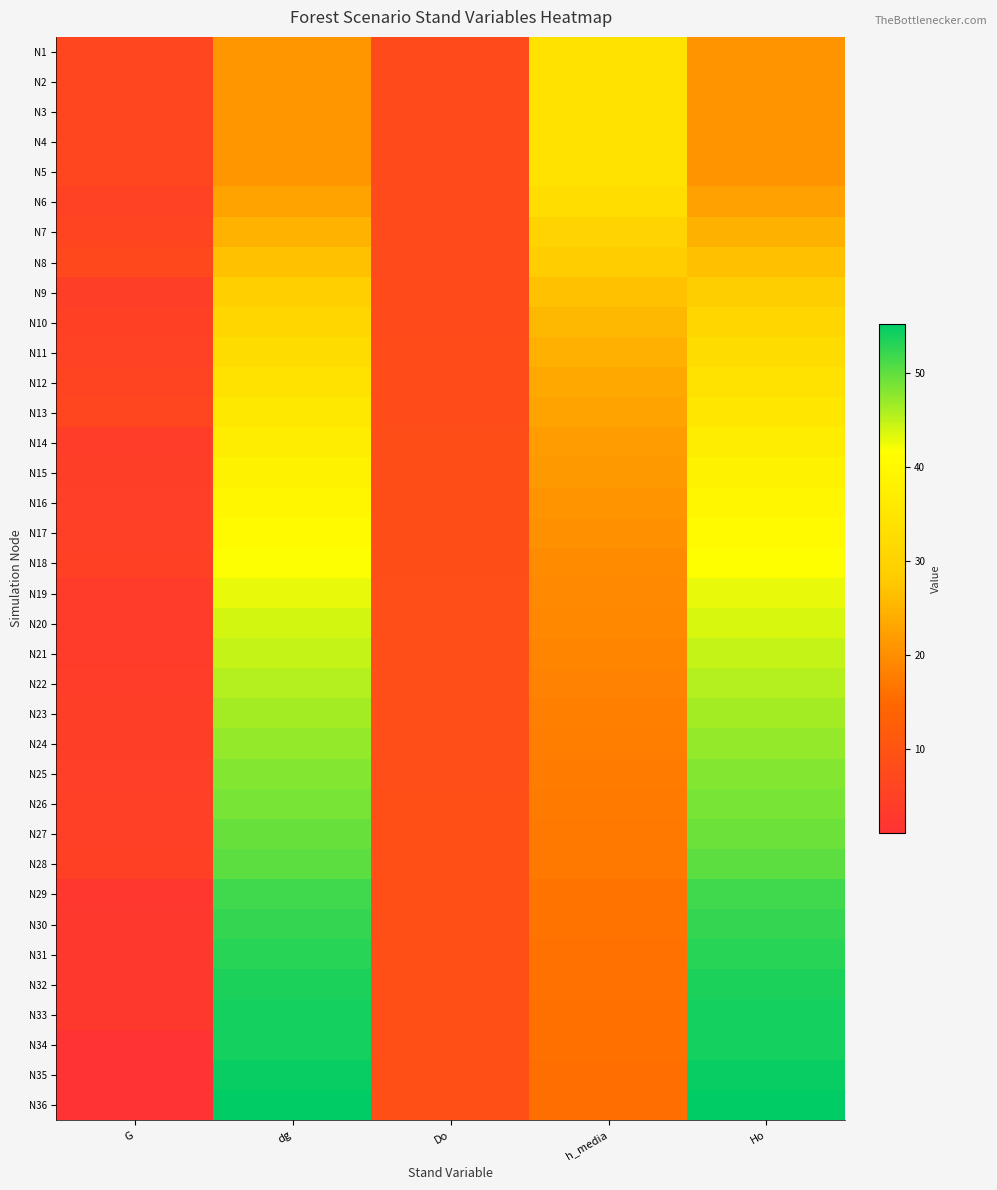

Between G and Do, which is larger?

Do